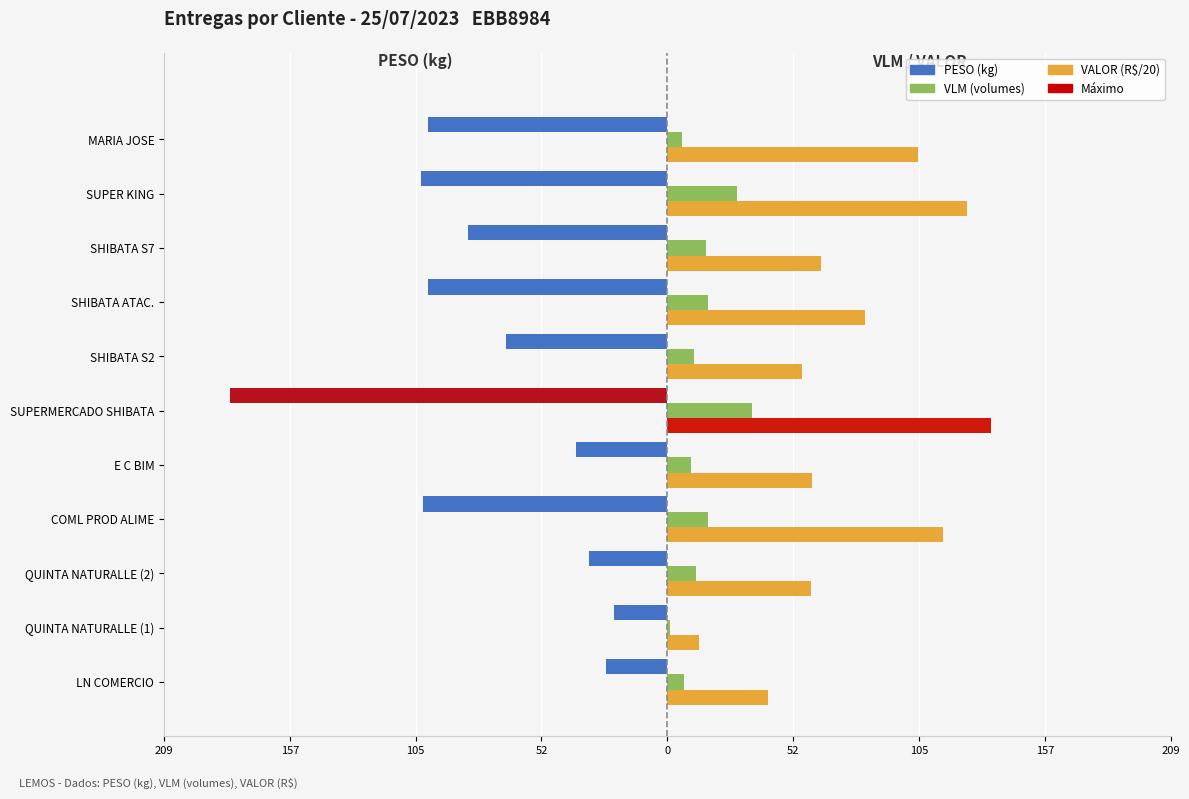

What is the difference between the maximum and minimum values in the VALOR (R$/20) series?

121.5